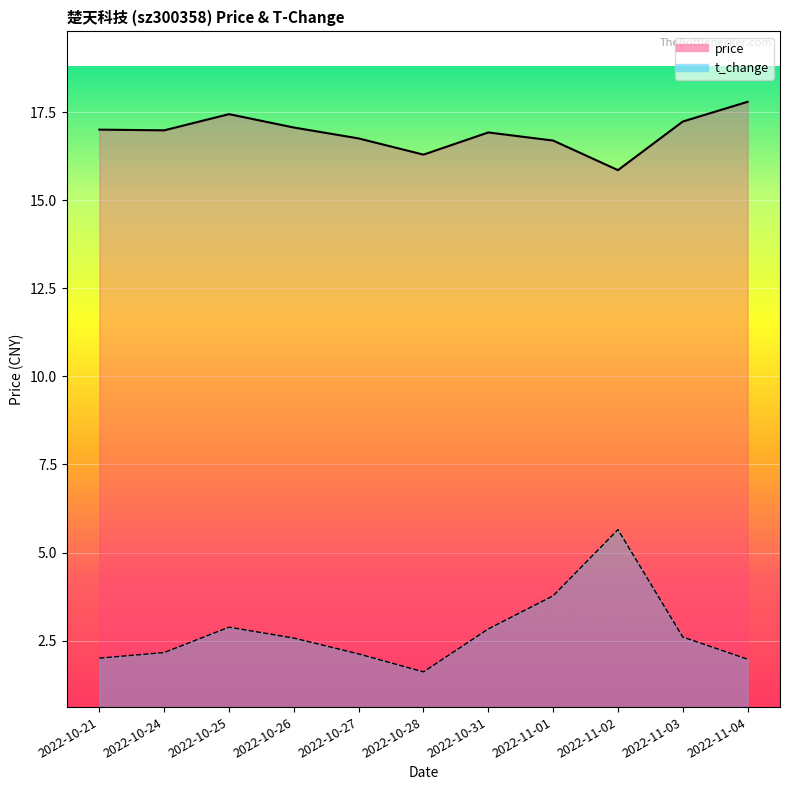

What is the sum of all price values?

186.1